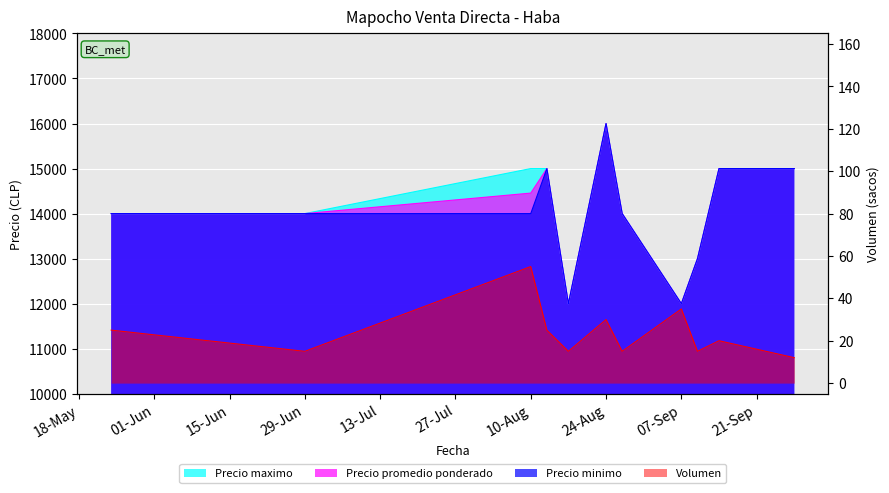

How many lines are shown in the chart?

4